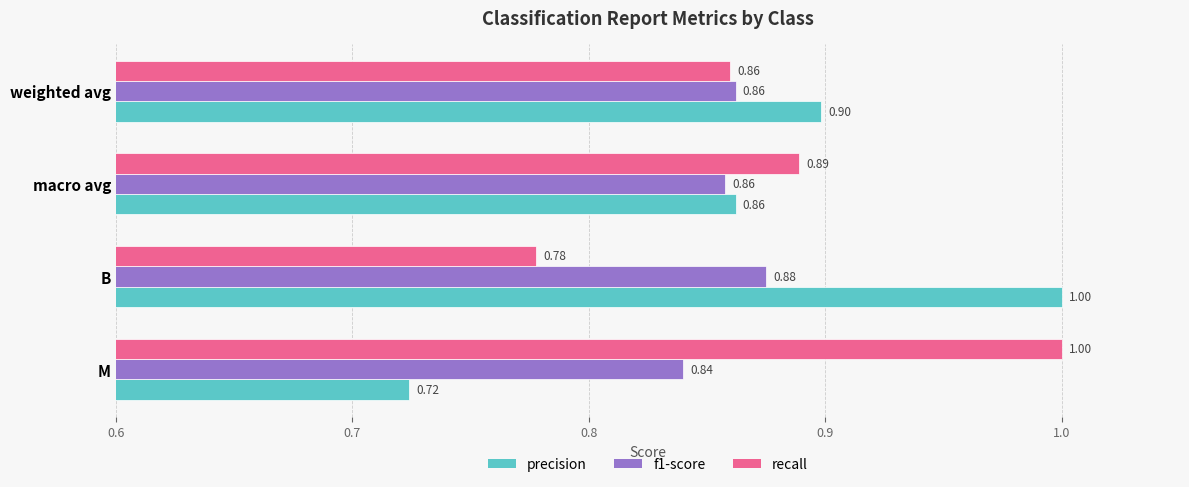

What is the difference between the highest and lowest values at M?

0.3